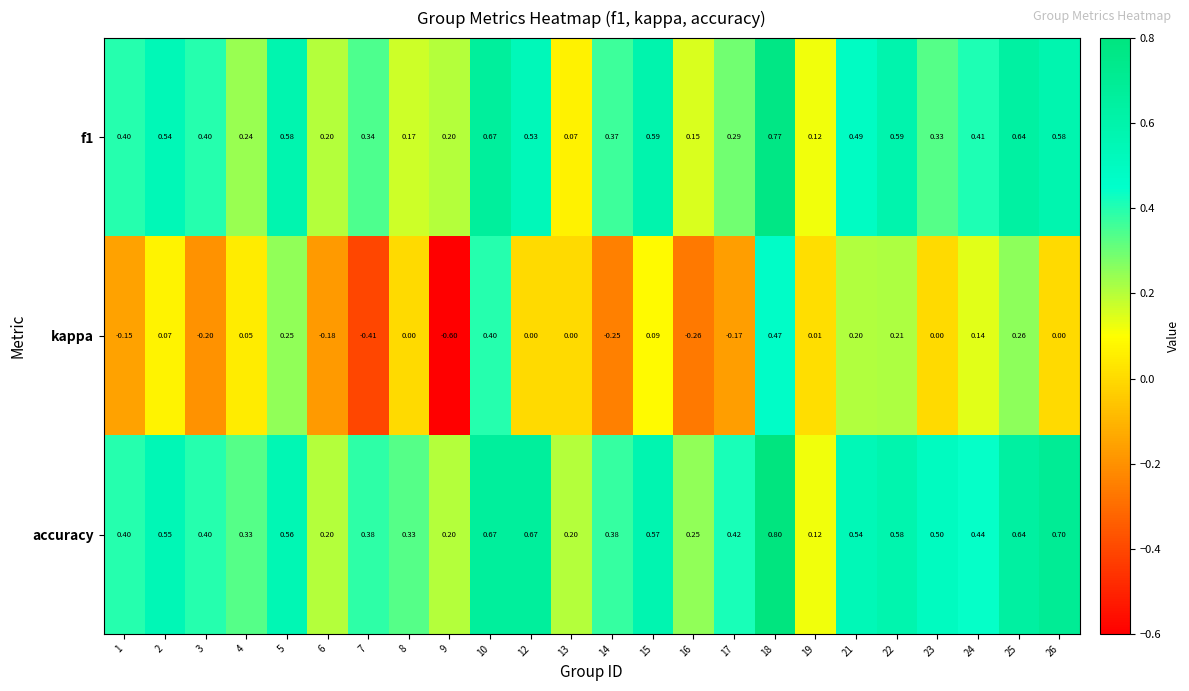

Which category has the lowest value across all series?

9